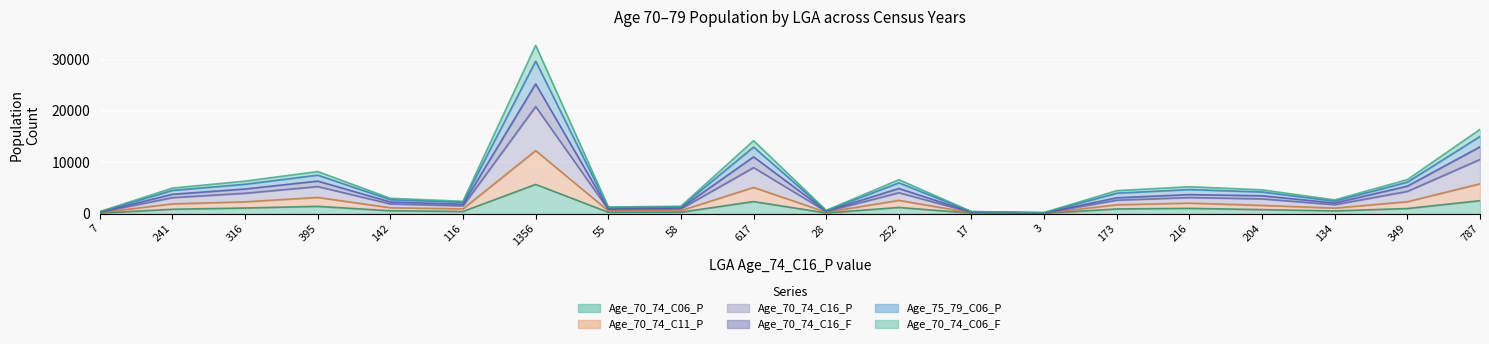

How many lines are shown in the chart?

6